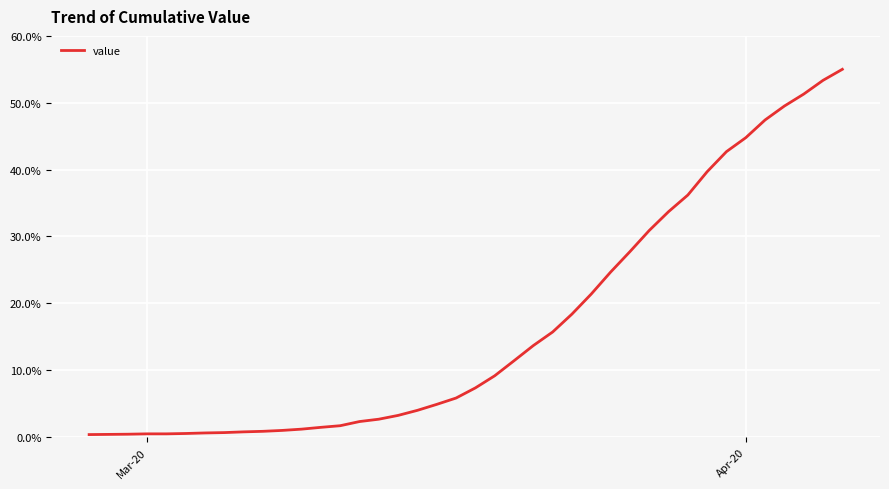

What is the minimum value shown in the chart?

0.4